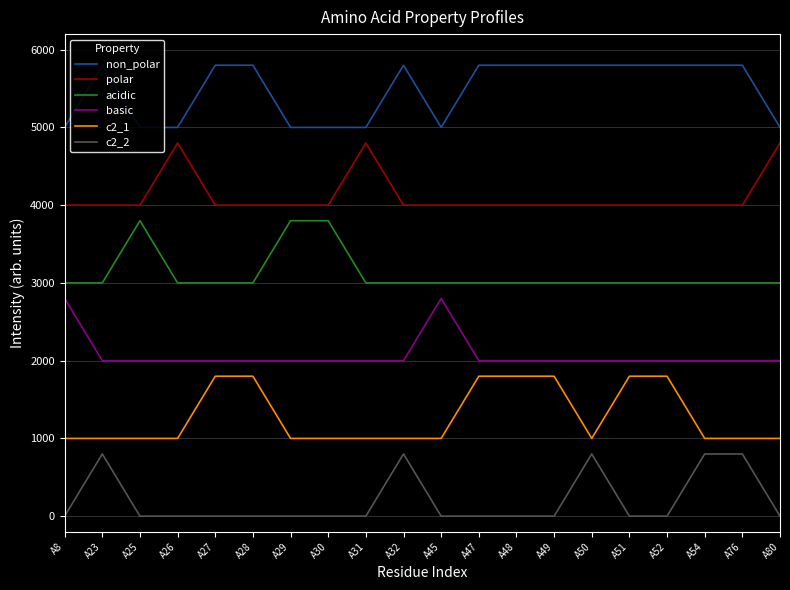

True or false: c2_1 and acidic cross at least once.

False